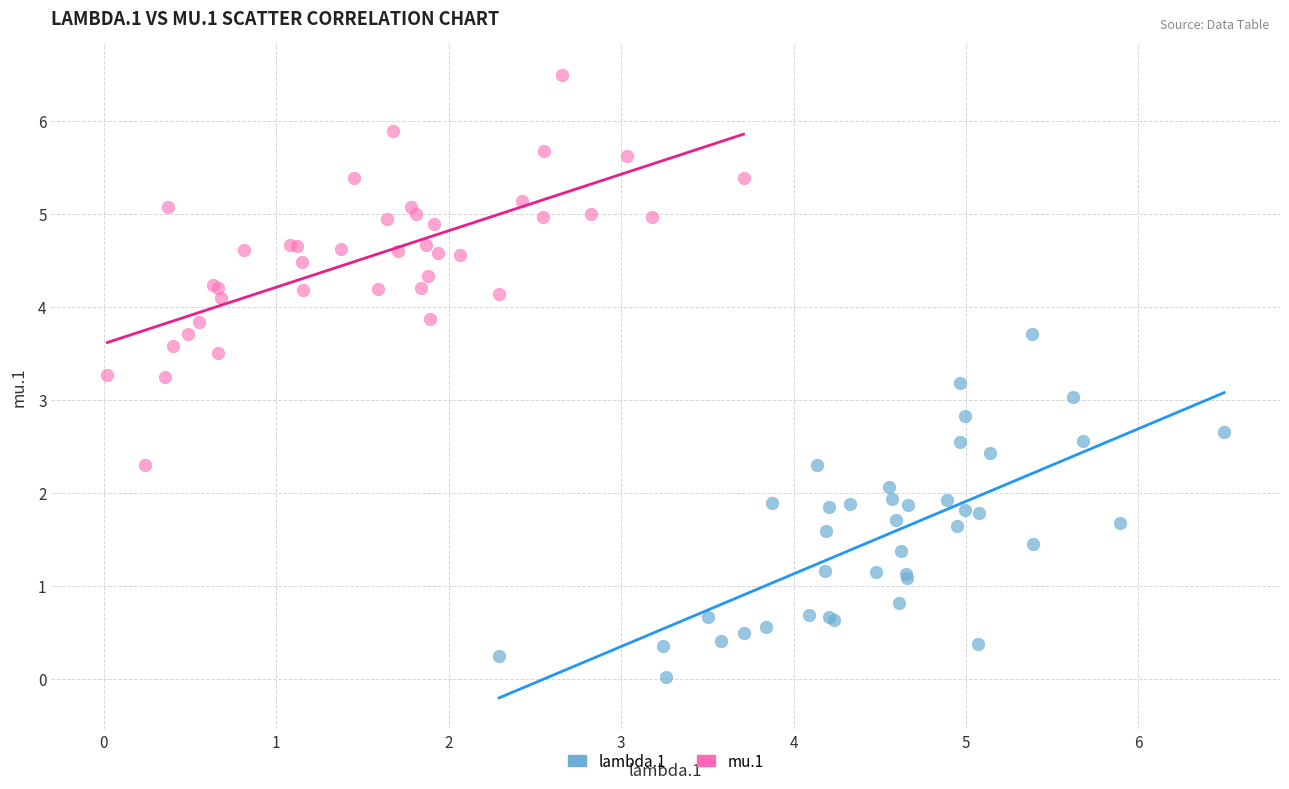

Which series reaches the minimum Y coordinate?

lambda.1